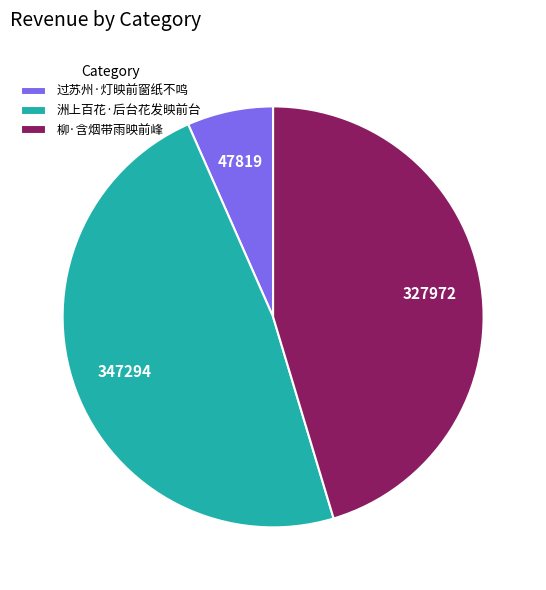

How many segments does this pie chart have?

3